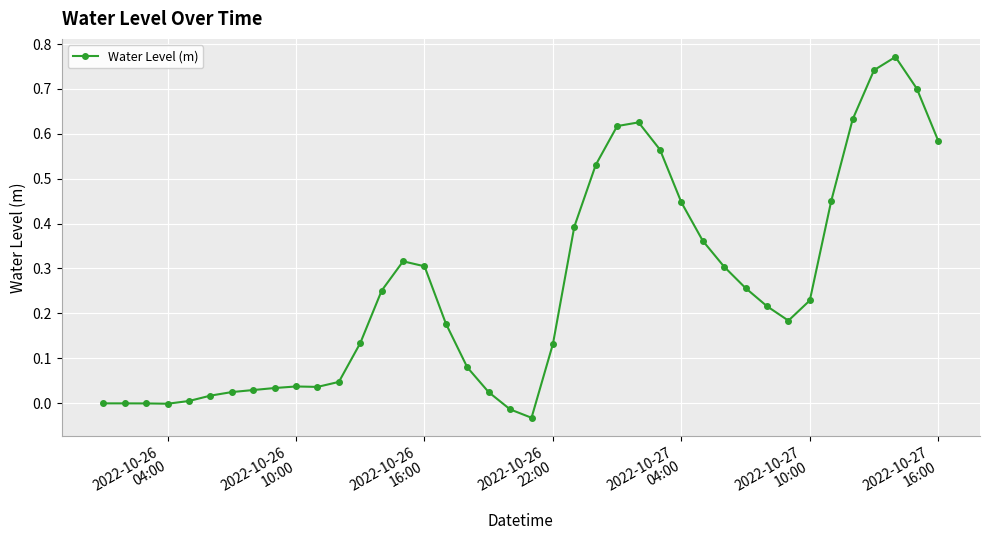

True or false: there are more than 0 points higher than both neighbors.

True